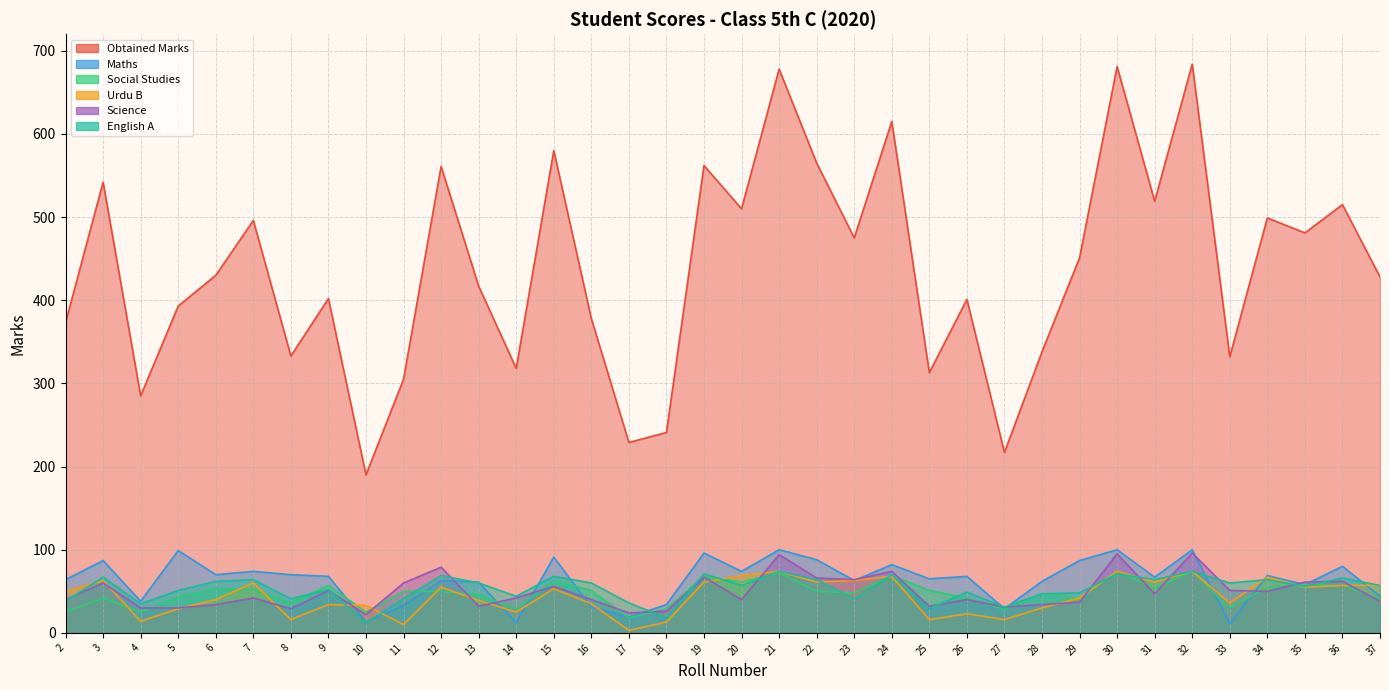

What is the minimum value for English A?

12